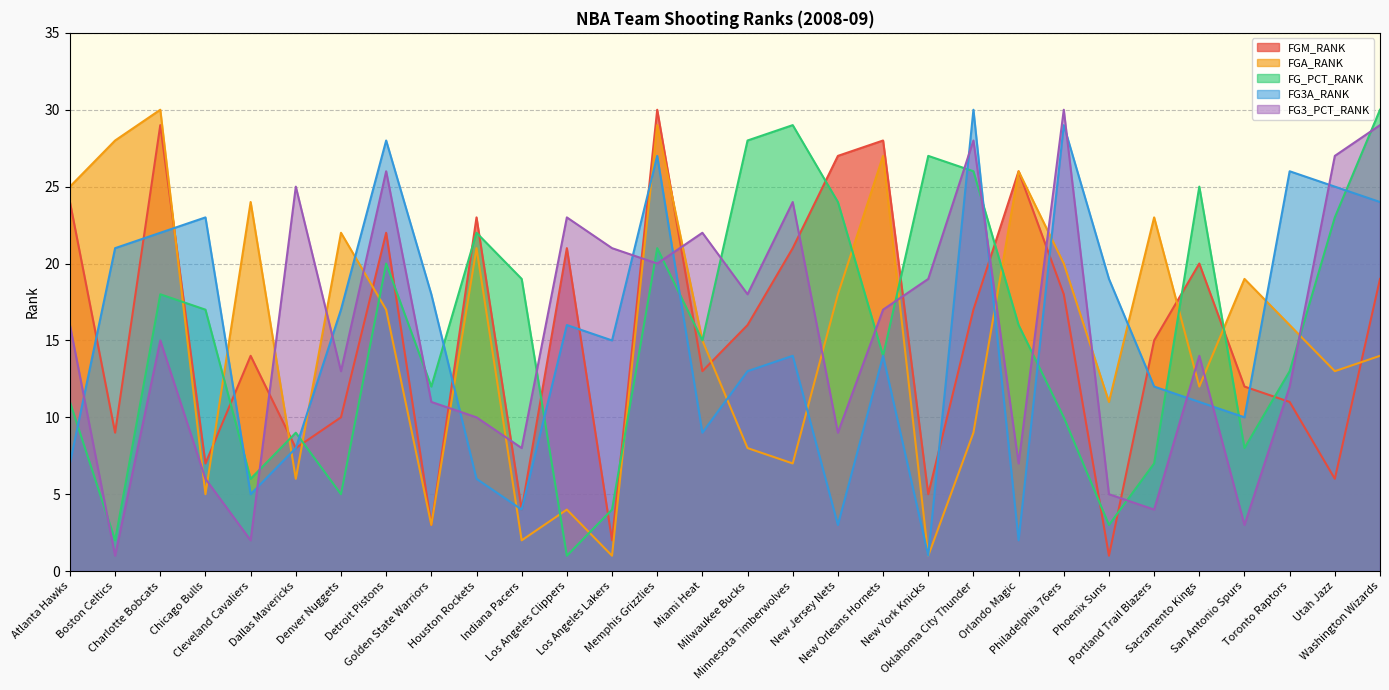

At which category is the sum across all series the highest?

Memphis Grizzlies